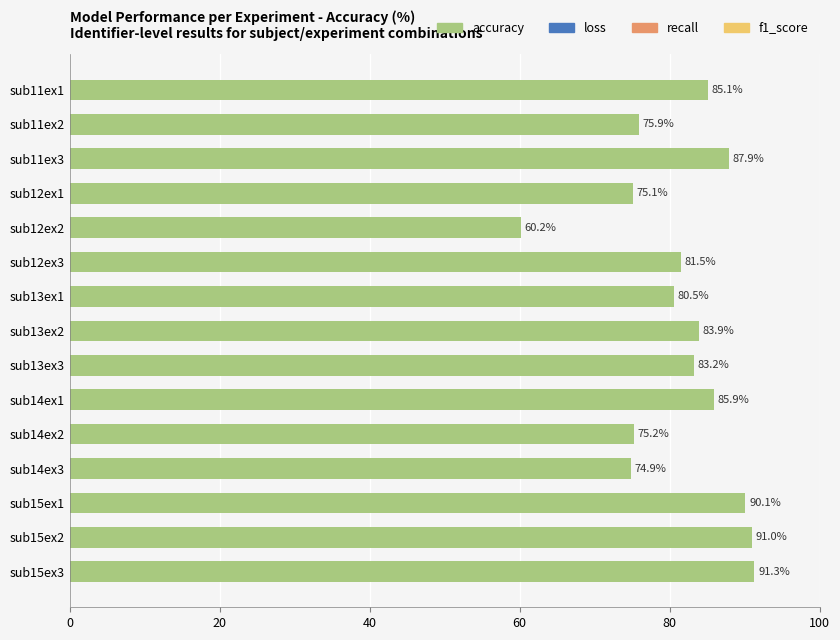

What is the ratio of the value at sub12ex1 to the value at sub12ex2?

1.2